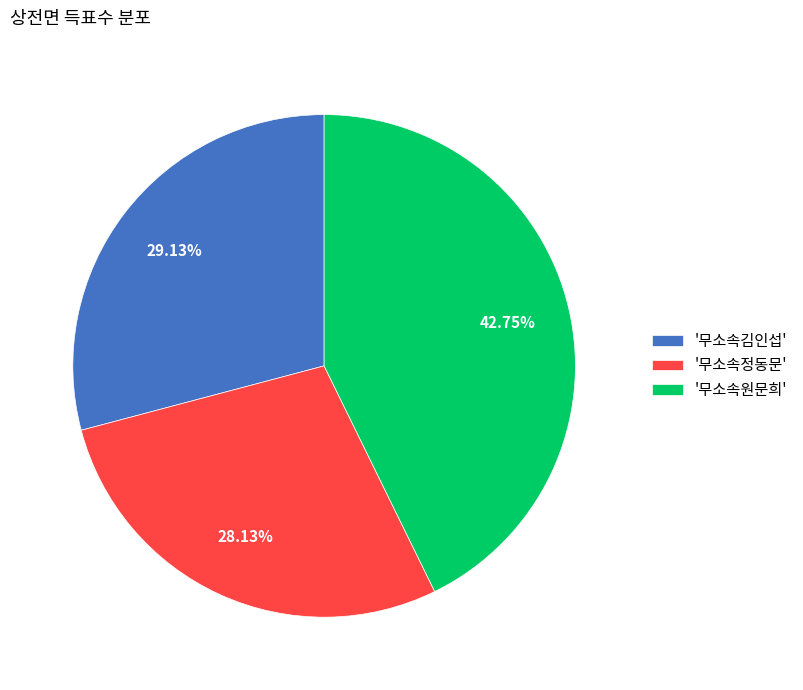

Between '무소속원문희' and '무소속김인섭', which is larger?

'무소속원문희'